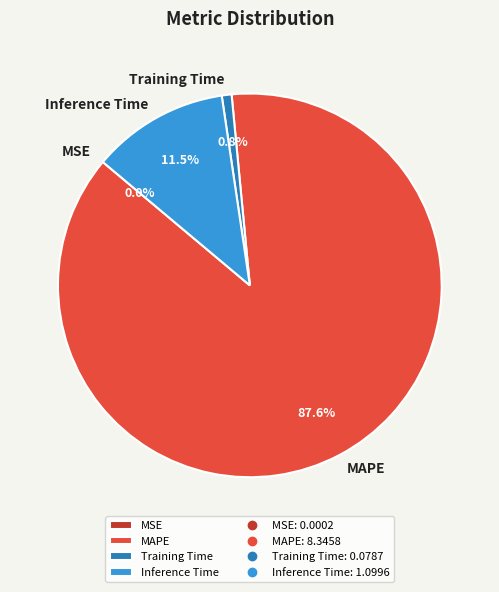

Which has a higher value, MAPE or Training Time?

MAPE